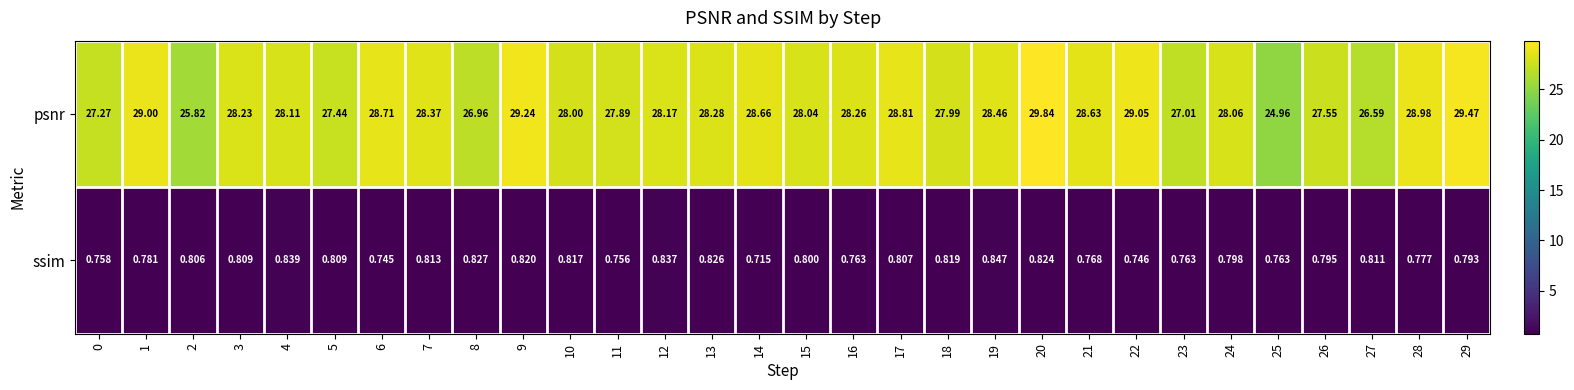

Which series has the largest total across all categories?

psnr